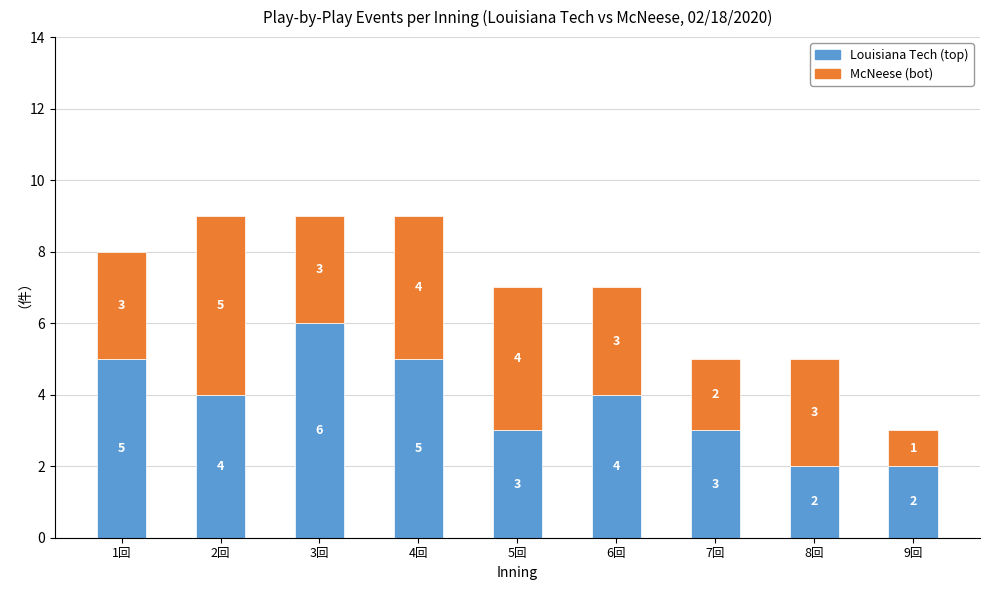

How many data points does each series have?

9